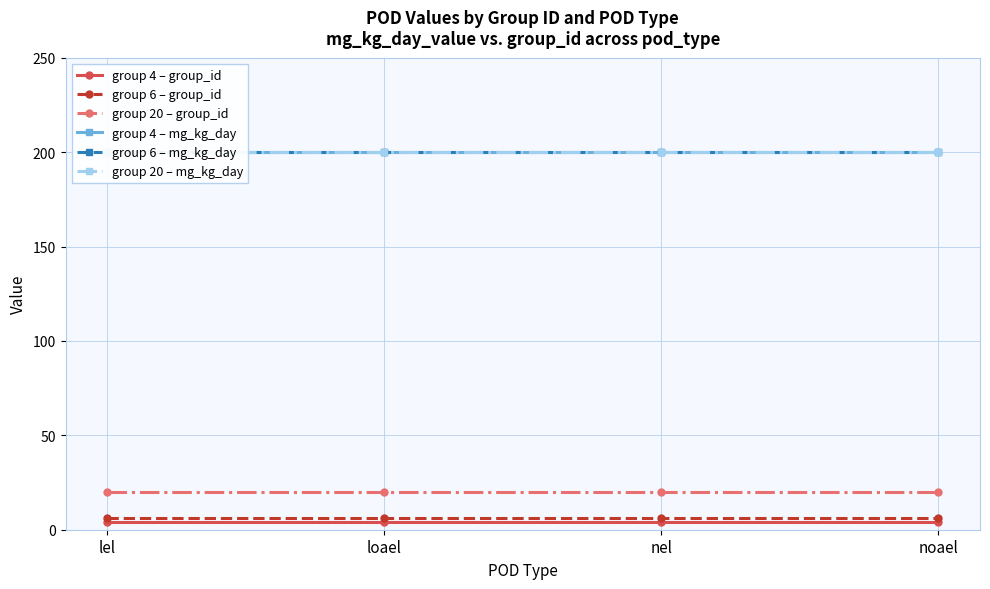

True or false: group 6 – group_id has more than 2 points higher than both neighbors.

False